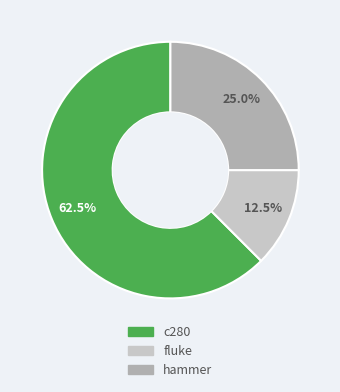

Which category has the smallest portion of the pie?

fluke